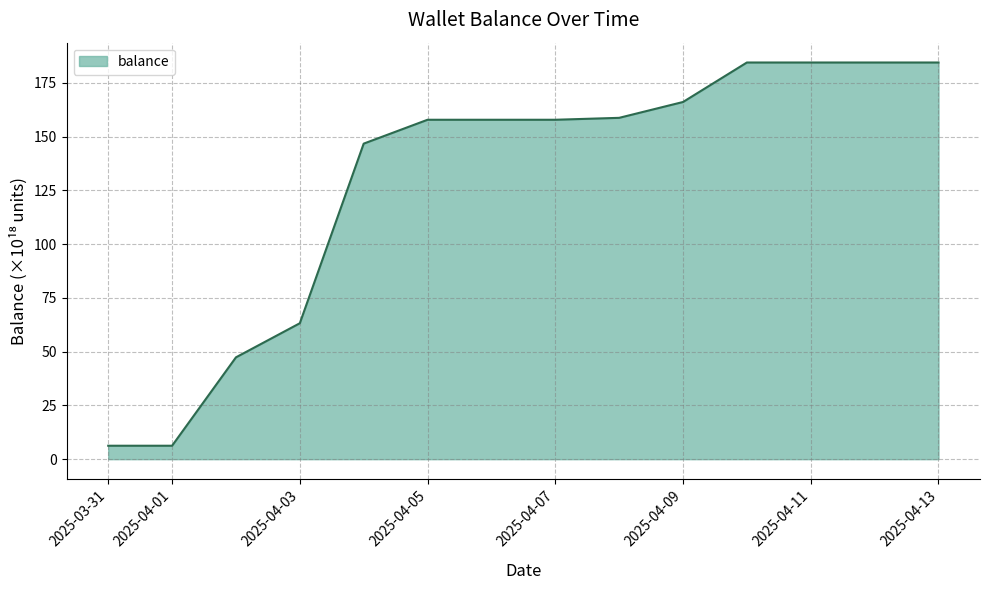

What is the greatest value displayed?

184.4